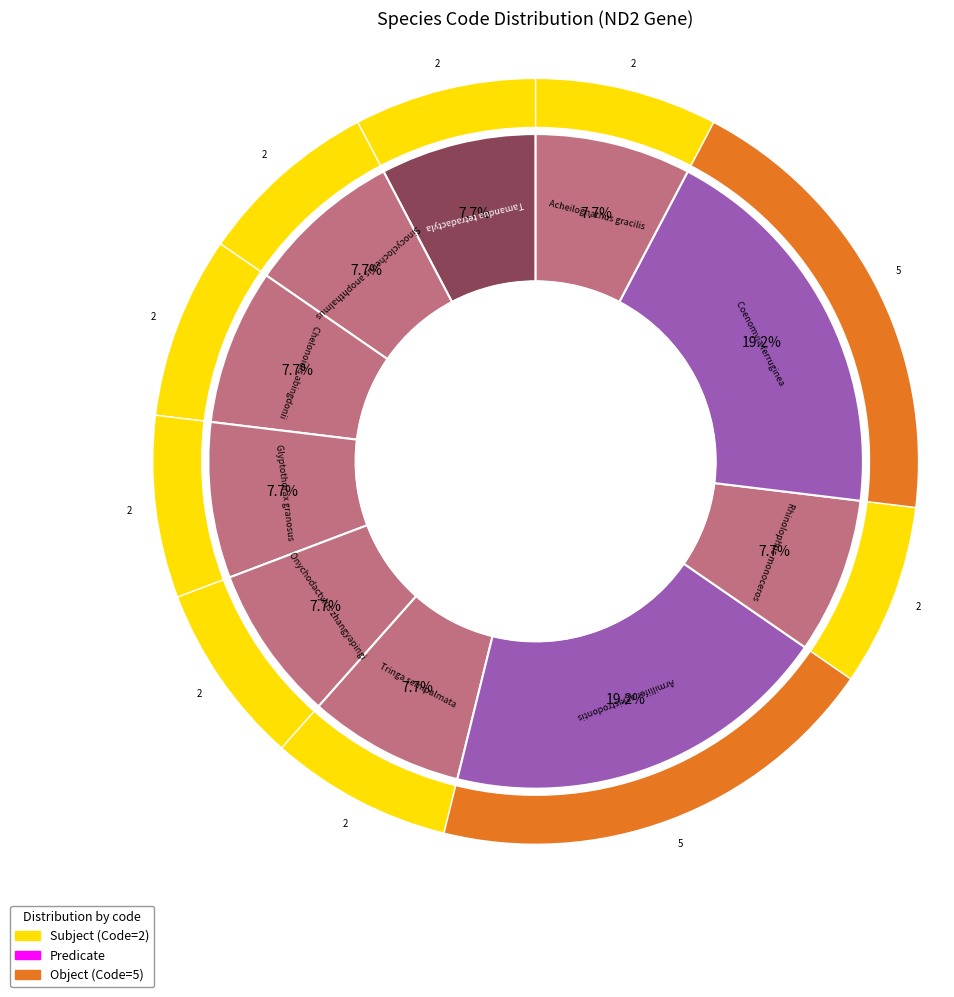

How many segments does this pie chart have?

10